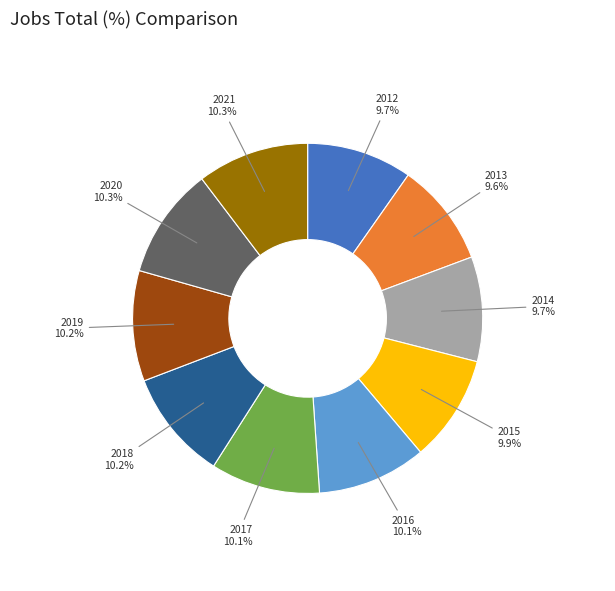

What is the ratio of the value at 2017 to the value at 2021?

1.0